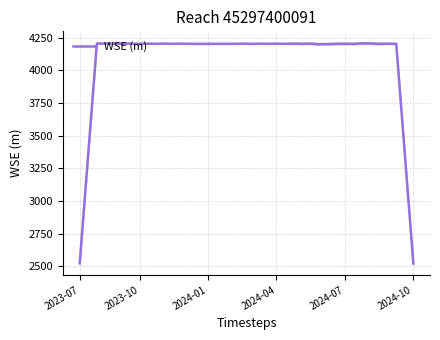

What is the difference between the second highest and minimum values?

1684.3